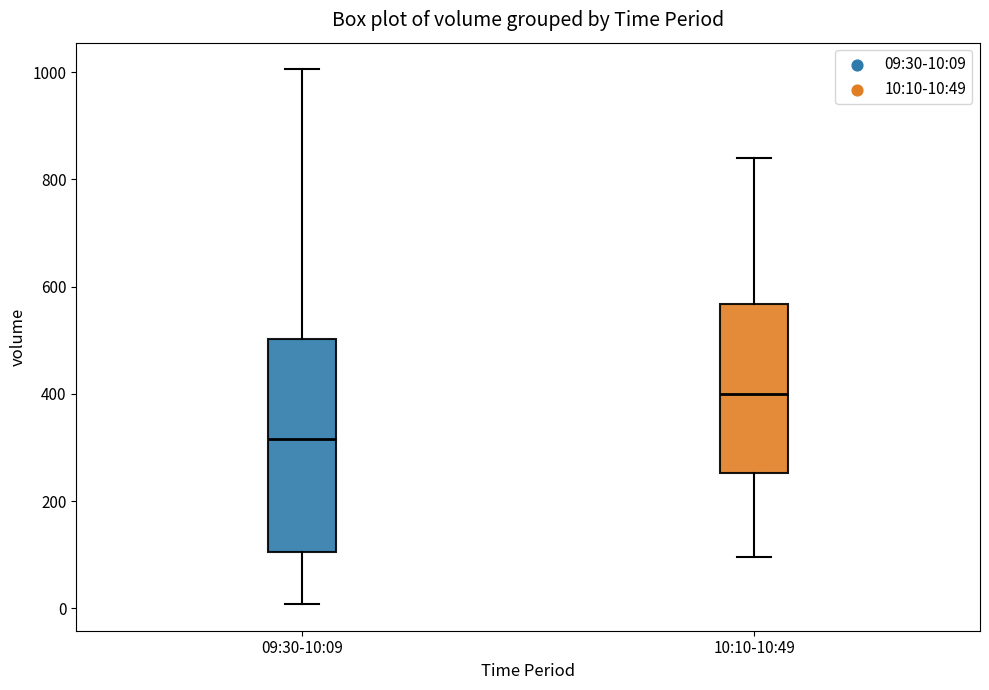

Reading left to right, read every box against the y-axis: the position of its median line, the range the box covers, and the ends of its whiskers. The values are not printed on the chart, so give them approximately, as read against the axis.

09:30-10:09: median 320, box 100 to 500, whiskers 0 to 1000
10:10-10:49: median 400, box 260 to 560, whiskers 100 to 840